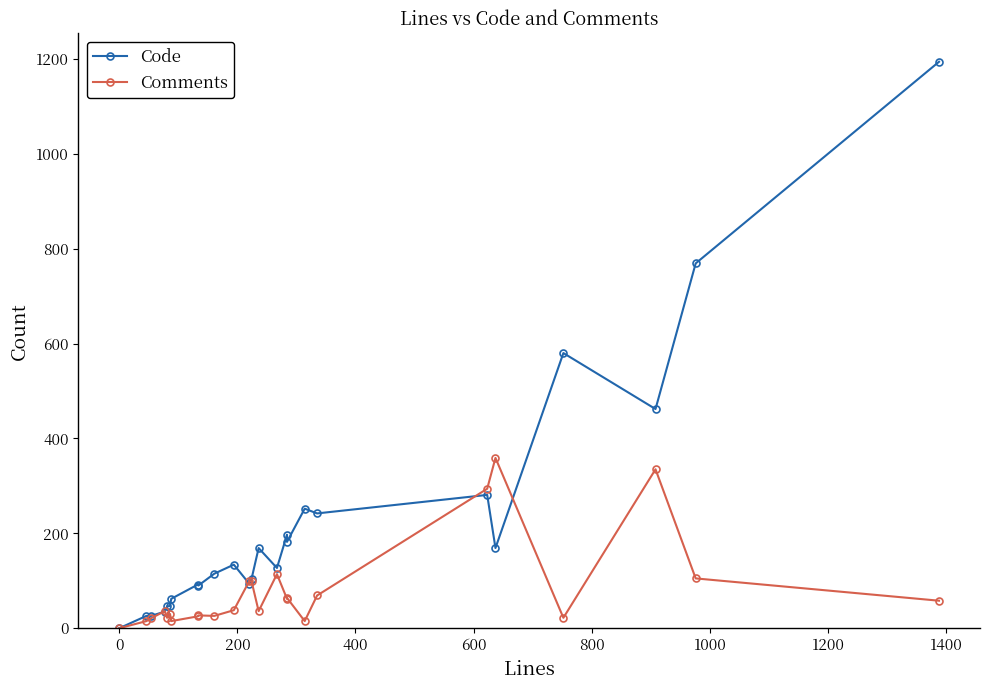

What is the sum of all Comments values?

1986